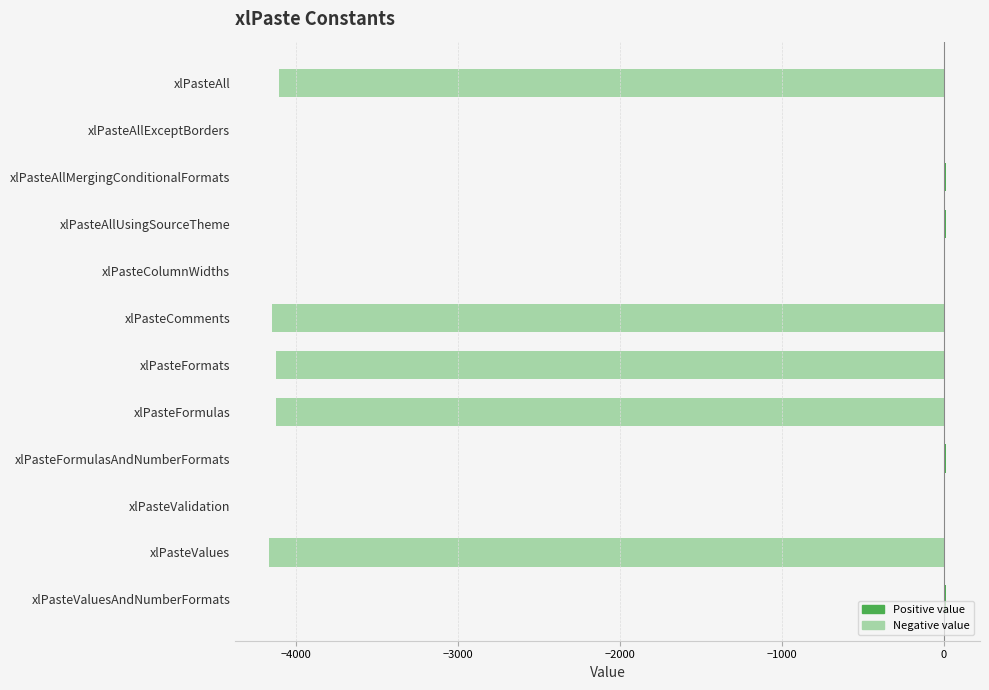

Where is the data nearest to the value -2074?

xlPasteAll